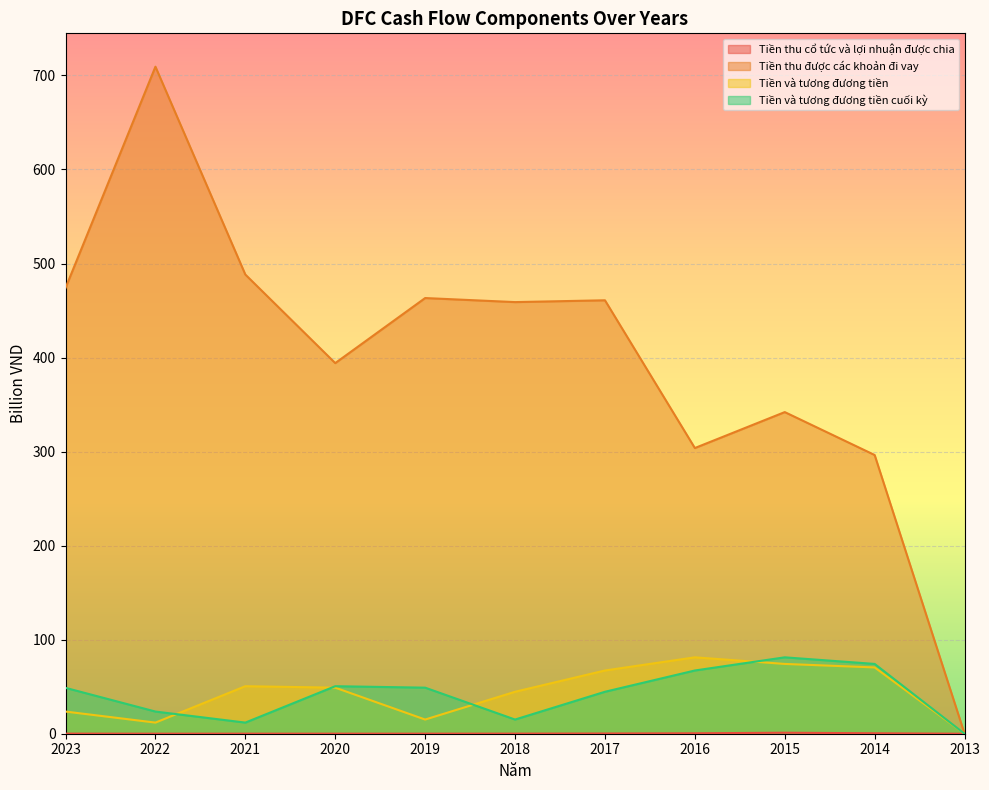

Does the chart display data point markers on the line(s)?

No